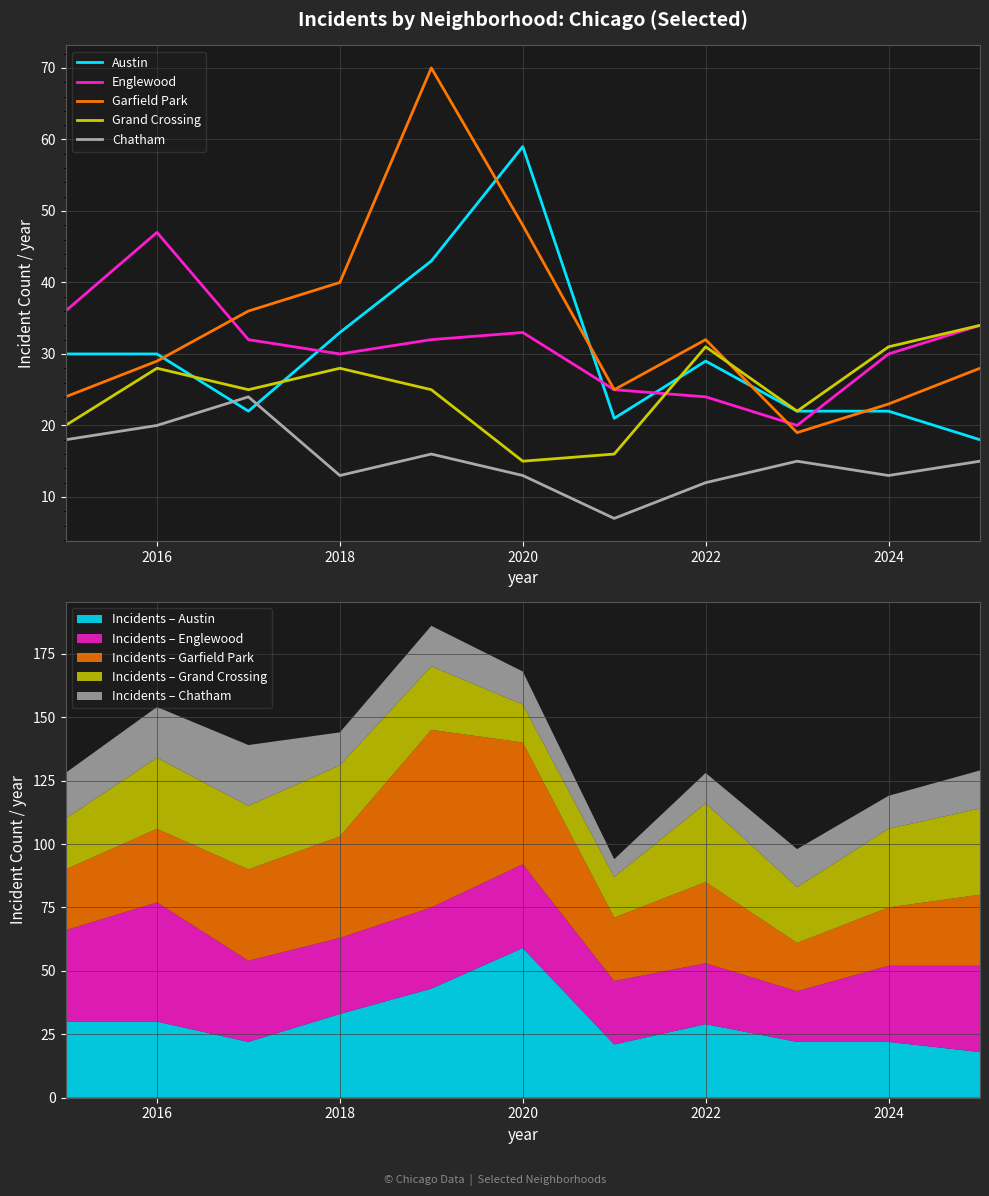

How many intersections are there between Chatham and Austin?

2